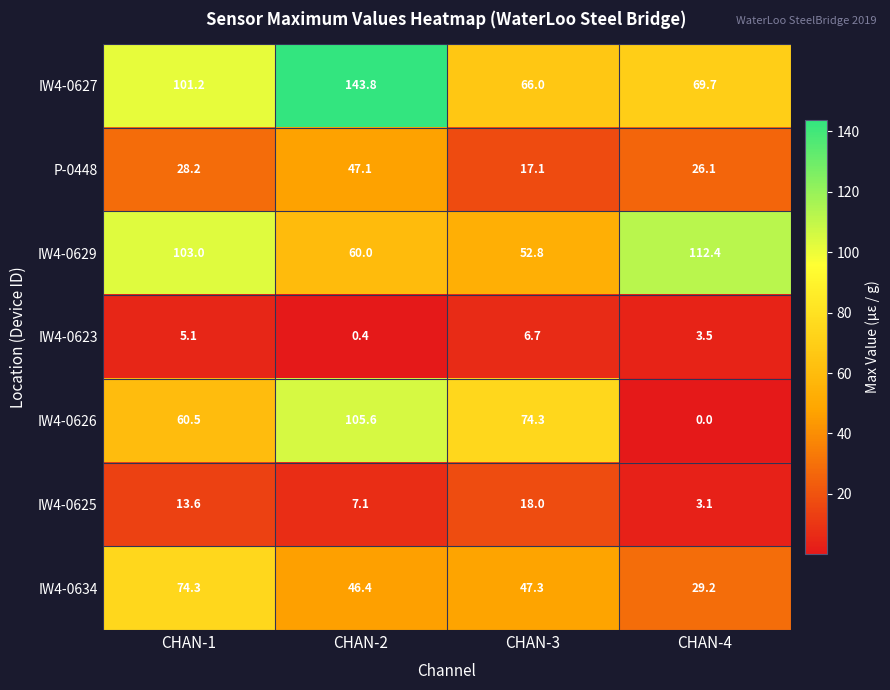

Is it true that IW4-0623 equals 5.1 at CHAN-1?

True